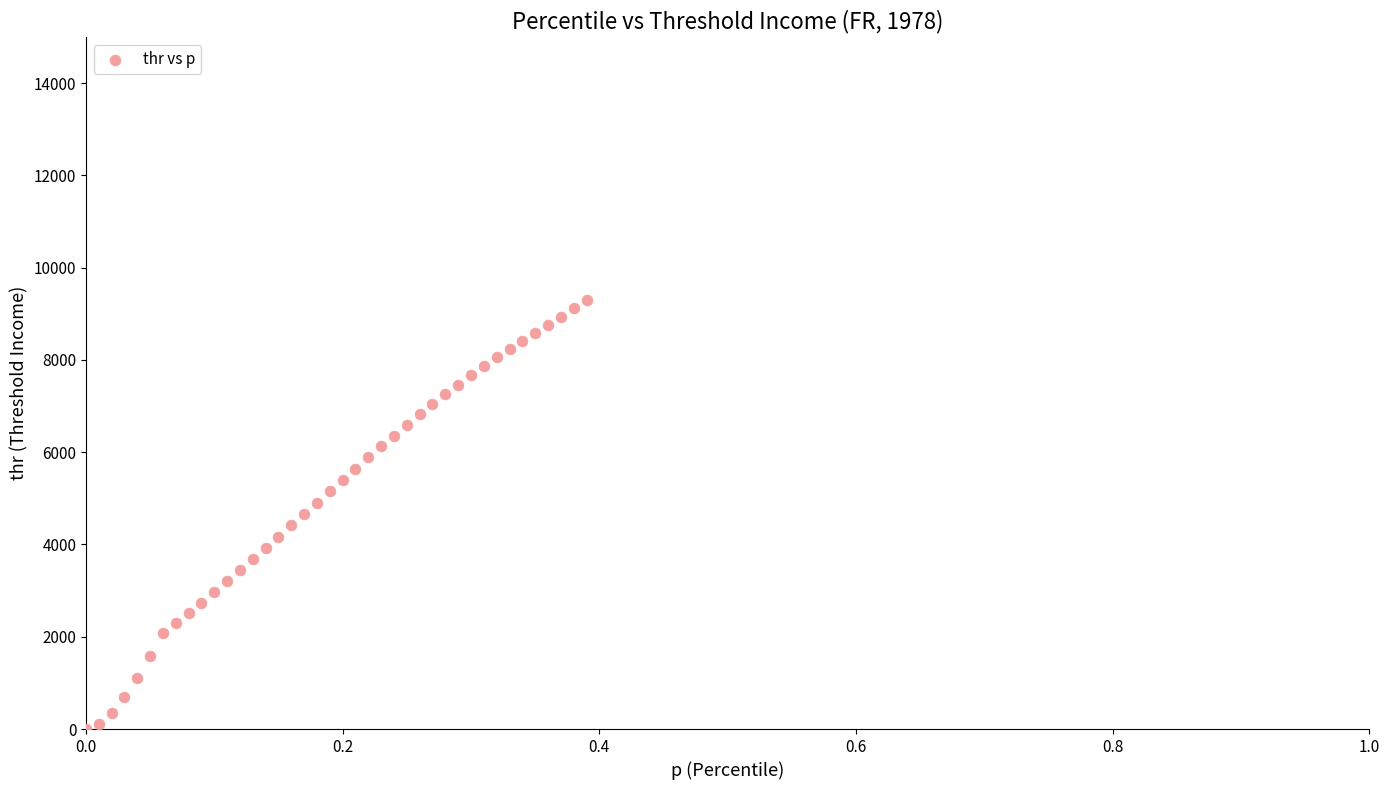

What is the range of X values (max minus min)?

0.4